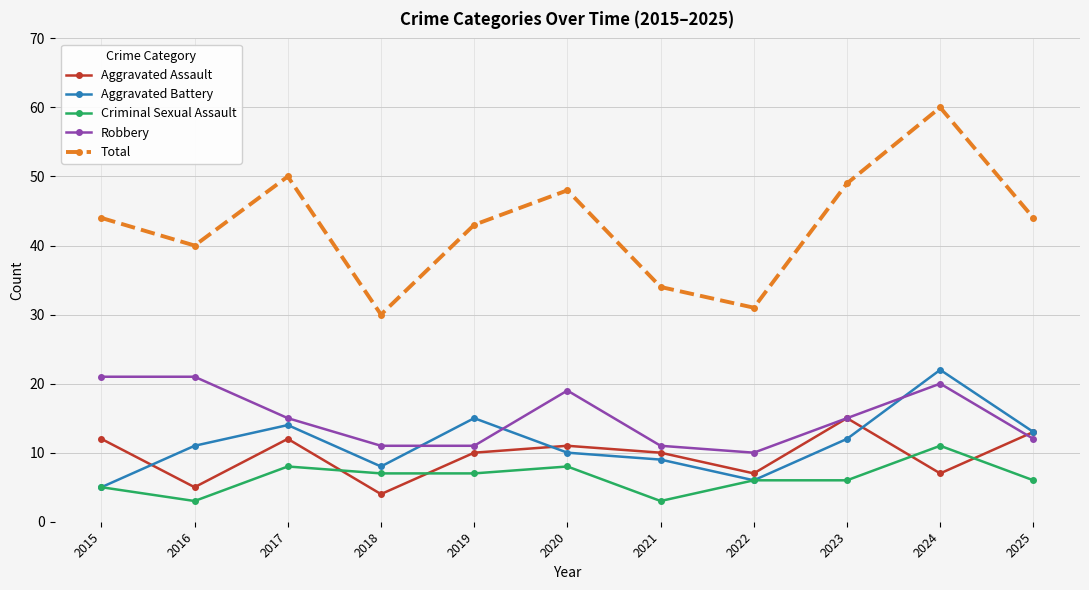

What is the value of the Criminal Sexual Assault point at the 7th from the left?

3